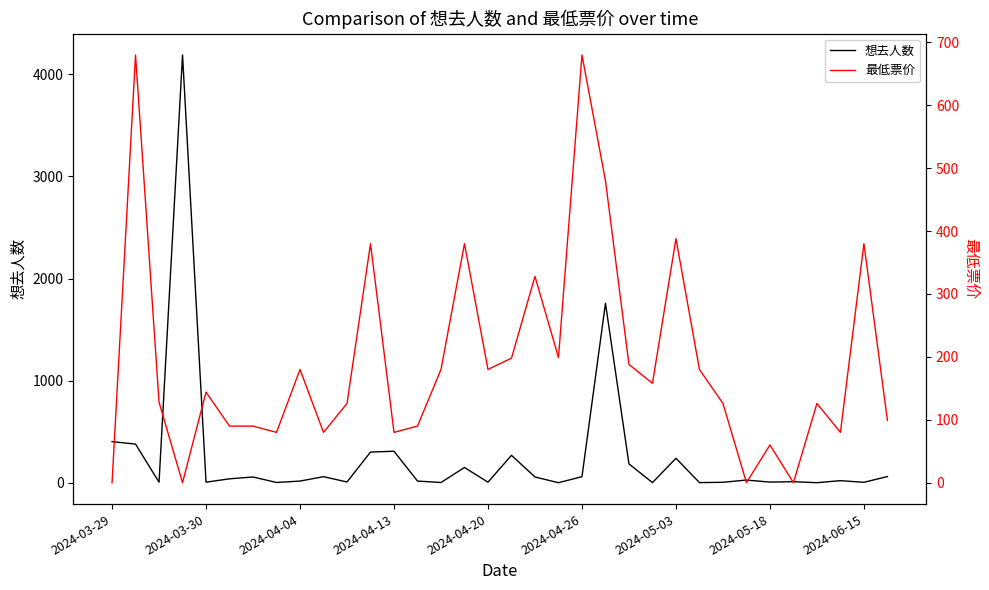

What are all the series names shown in the legend?

想去人数, 最低票价